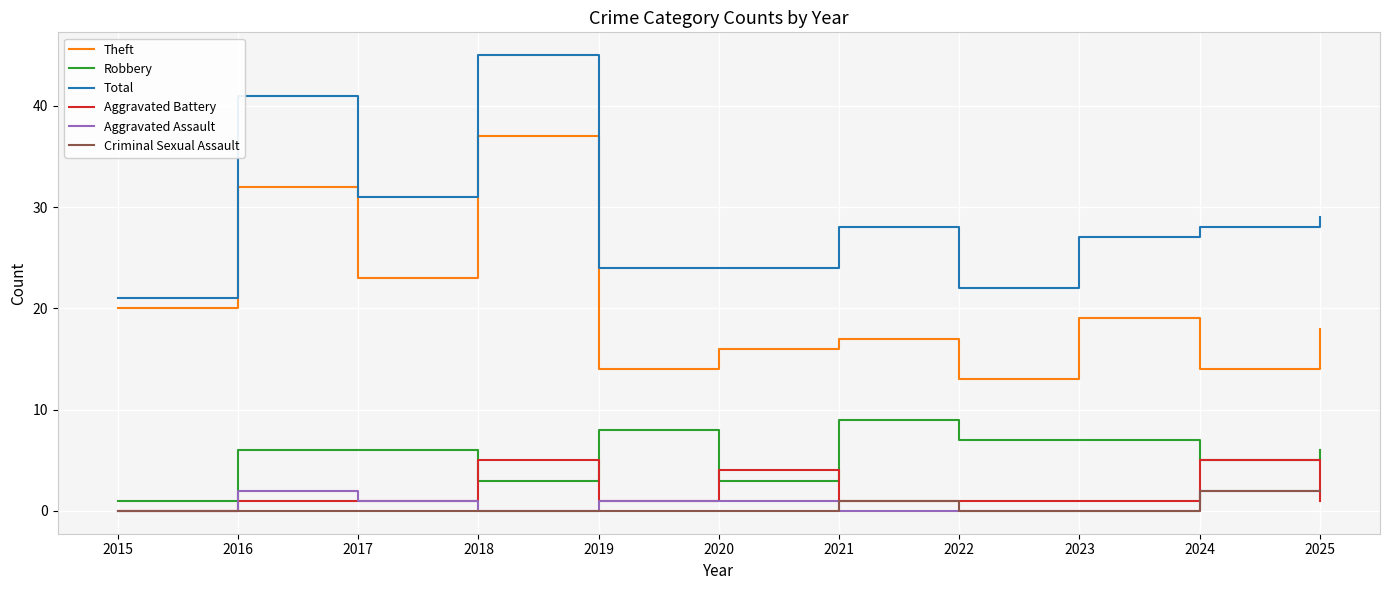

The value of Aggravated Assault at 2020 is 1. True or false?

True